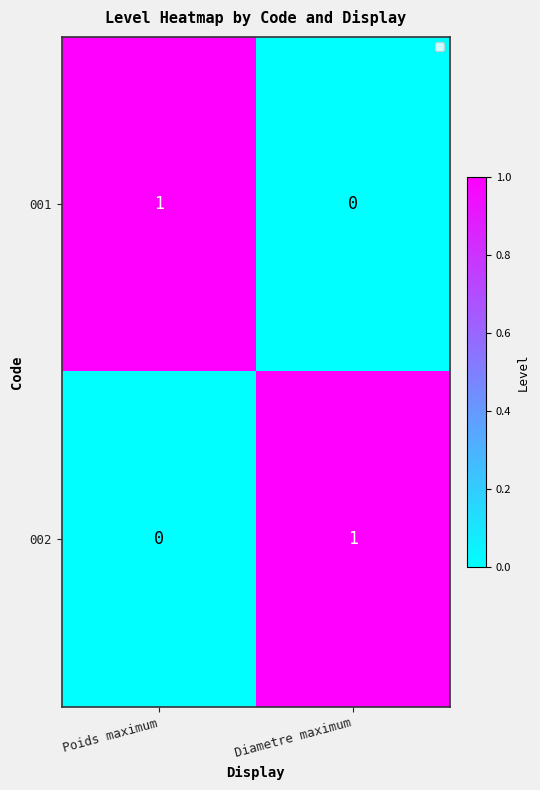

At which label does 002 reach its minimum?

Poids maximum